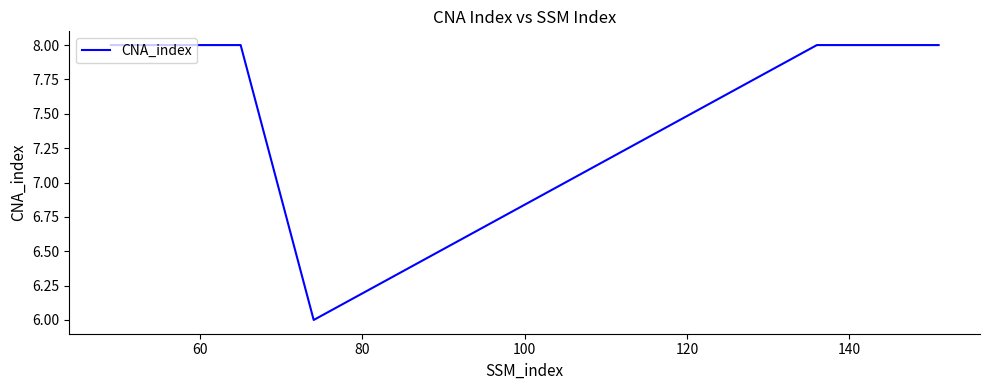

What is the greatest value displayed?

8